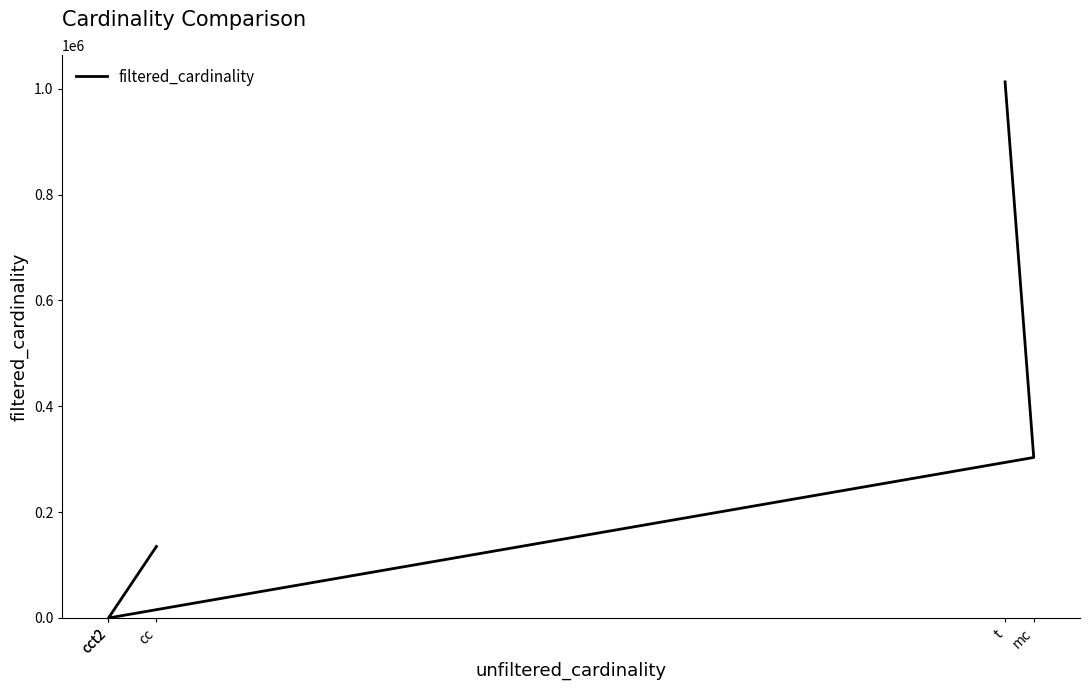

True or false: the data shows 191115 at cc.

False